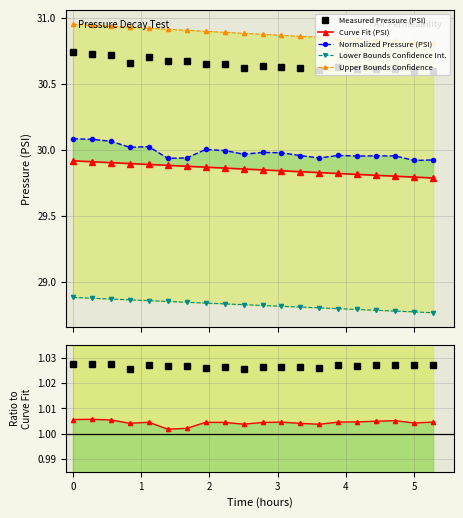

What position from the left is 2.2225?

9